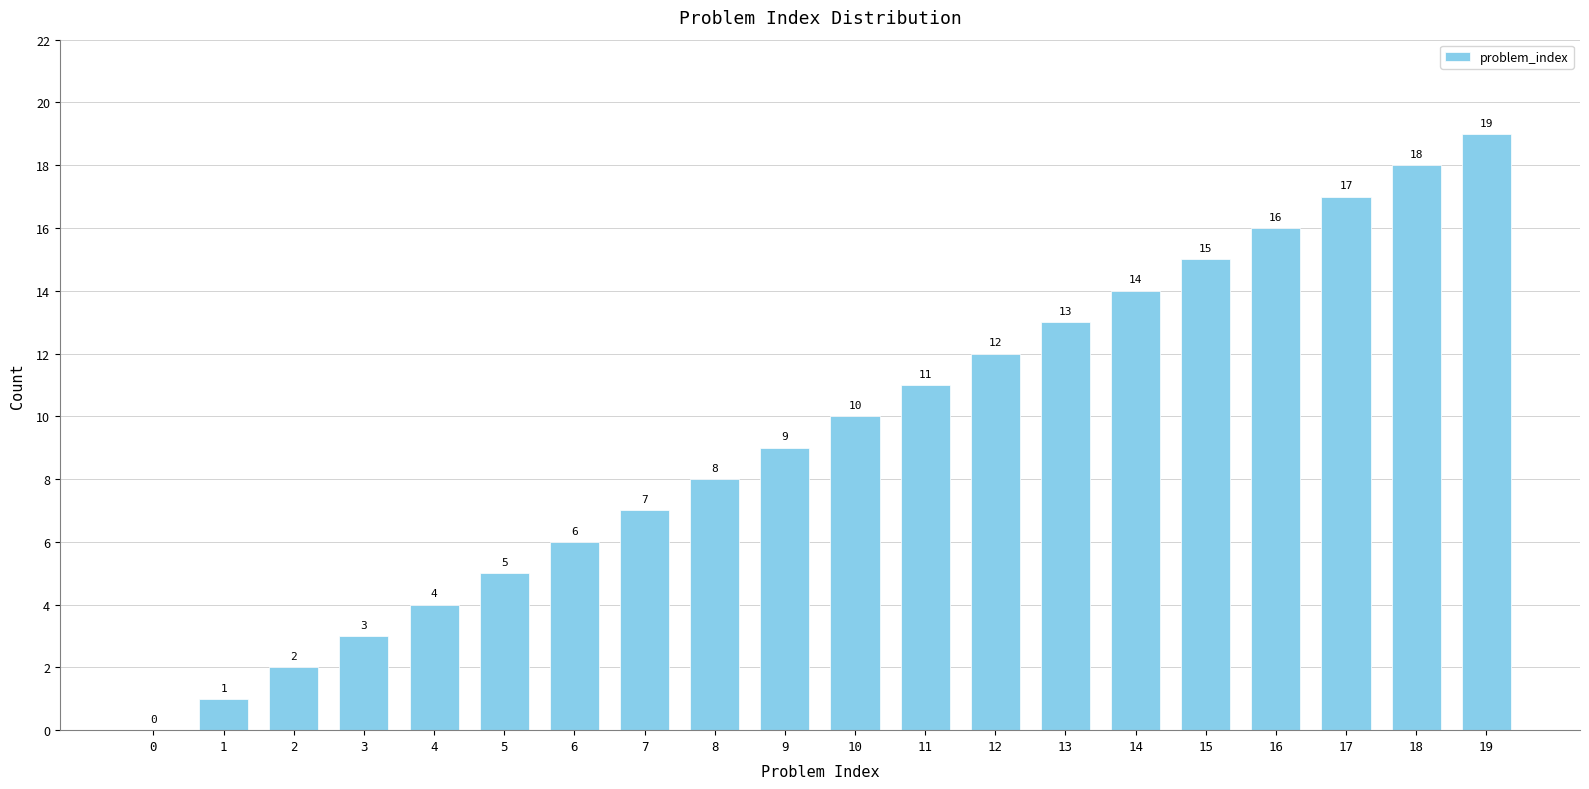

Between 15 and 7, which is larger?

15